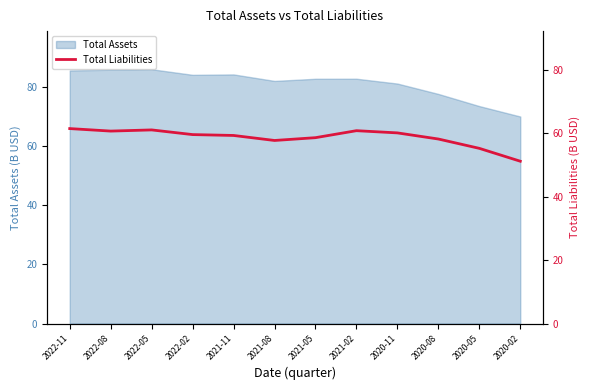

What is the label of the 11th point from the right?

2022-08